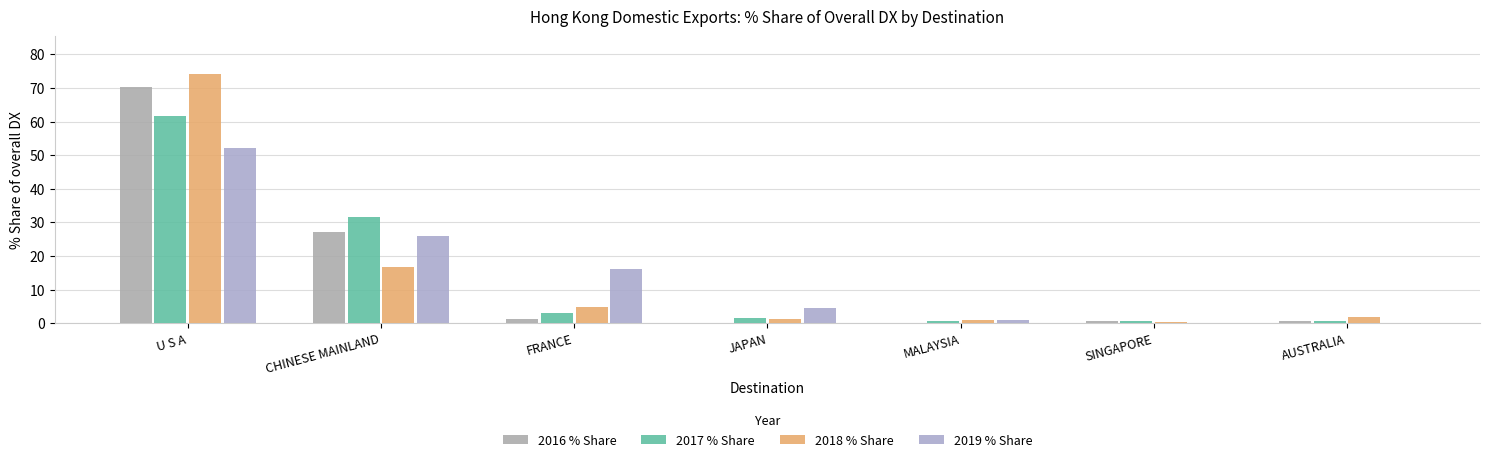

Is the value of 2019 % Share at SINGAPORE greater than the value of 2017 % Share at JAPAN?

No